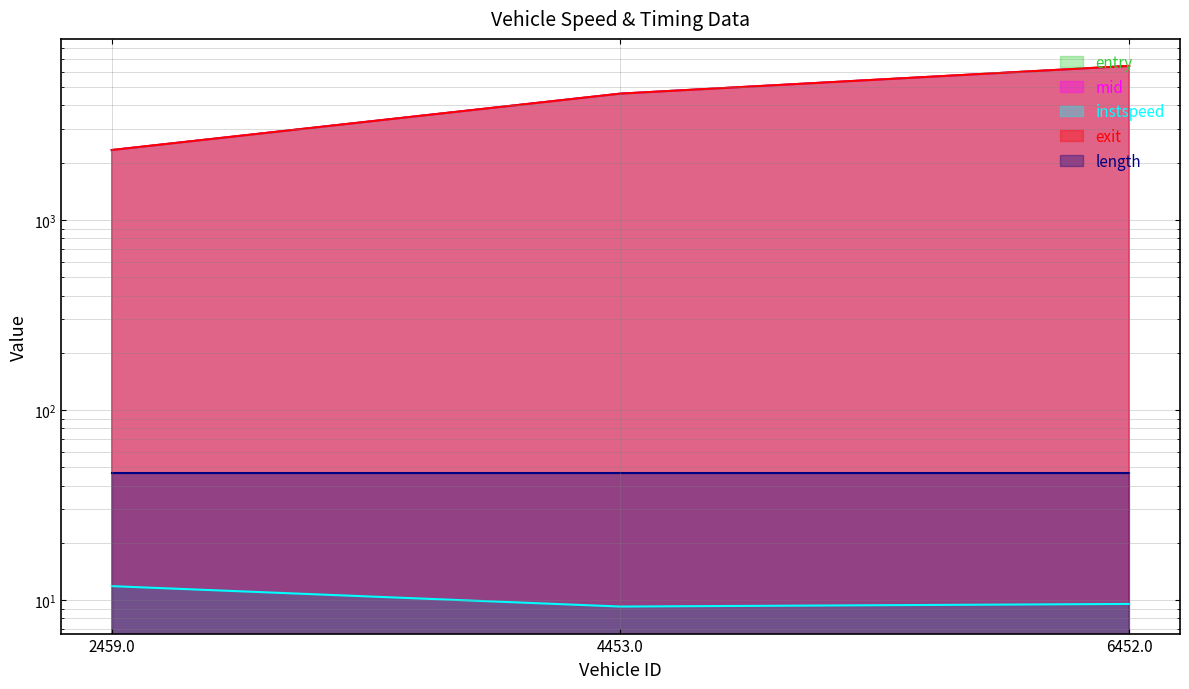

What is the total value across all series at 2459.0?

7000.2